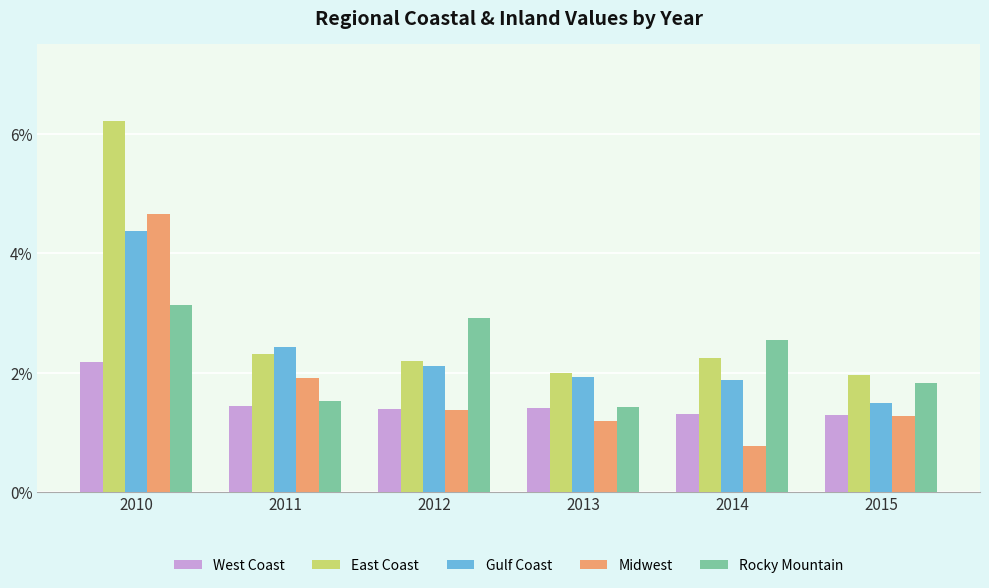

What is the sum of the East Coast values at 2012 and 2011?

4.5